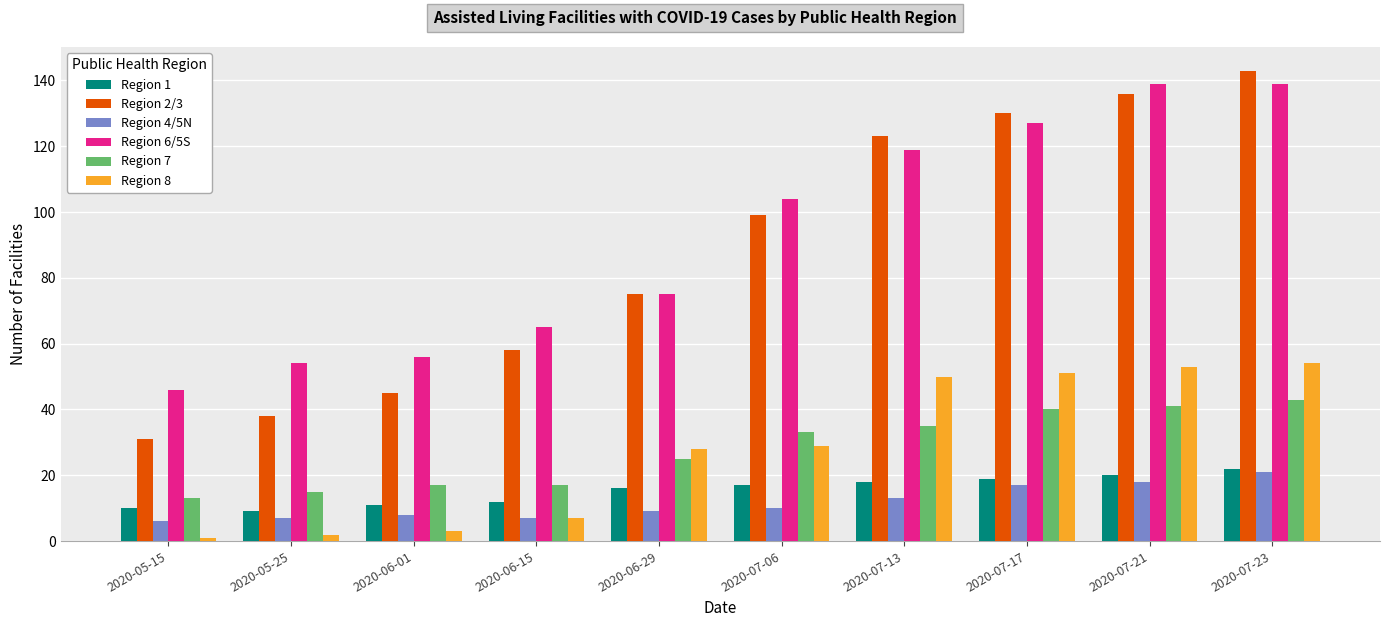

At which label does Region 2/3 reach its peak?

2020-07-23